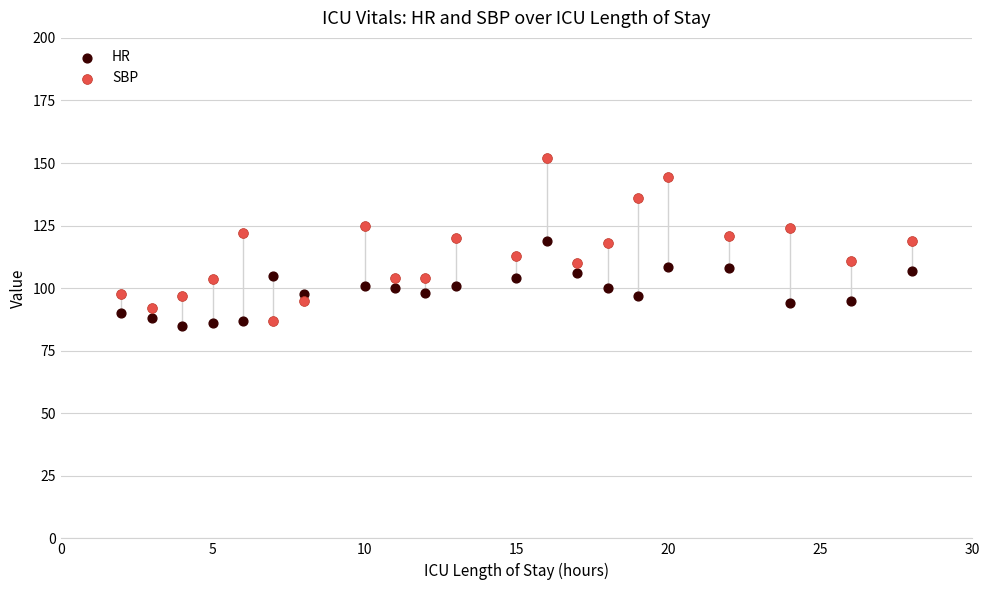

Which series reaches the minimum Y coordinate?

HR